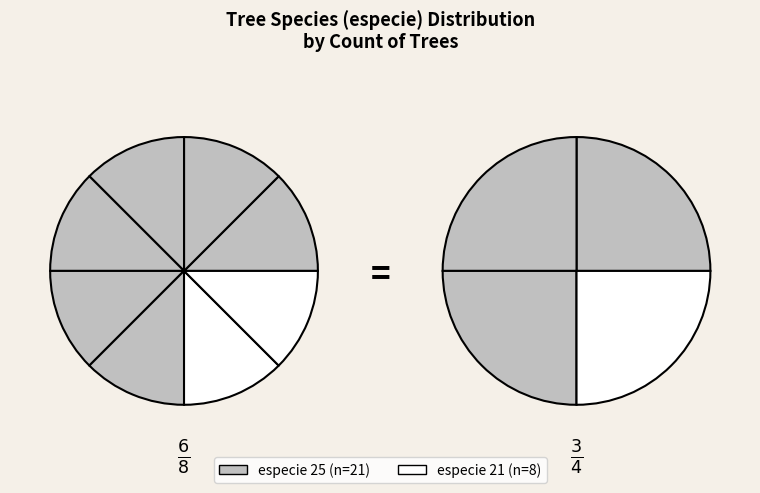

Is there any slice that represents more than half of the pie?

Yes